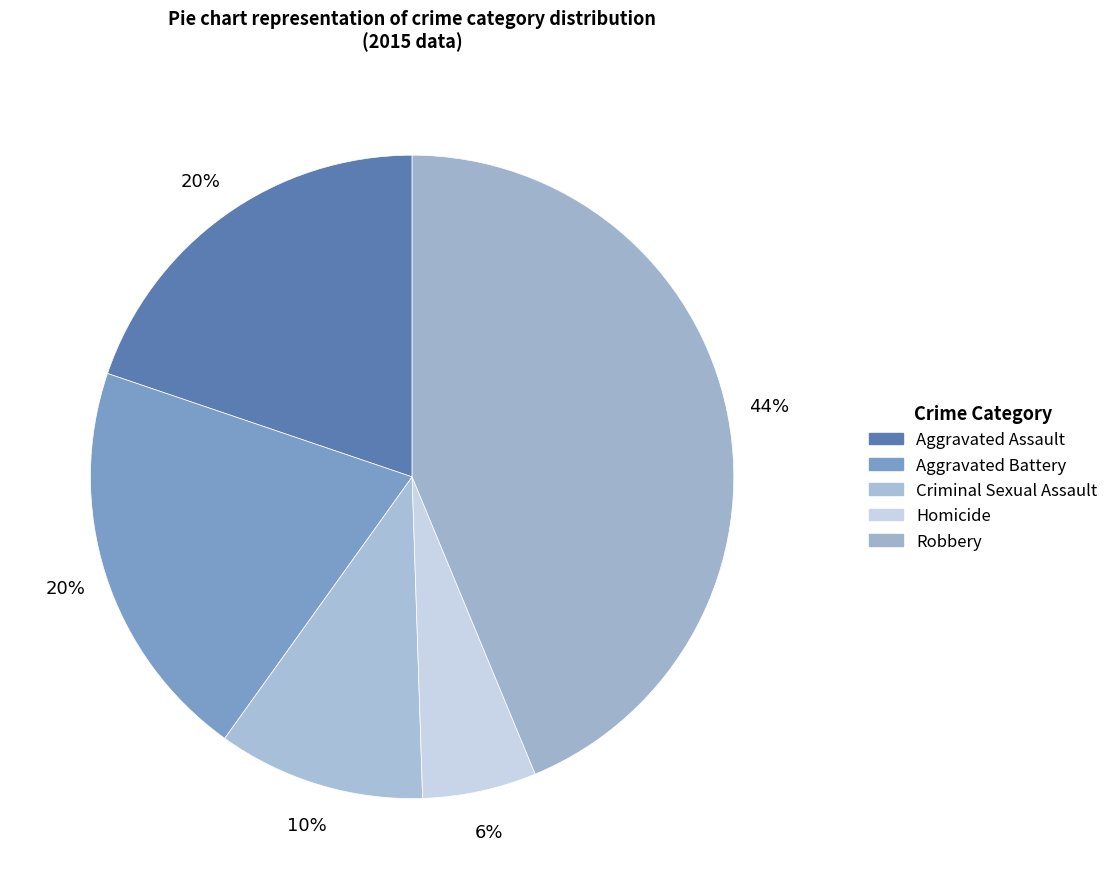

Which slice is the largest?

Robbery